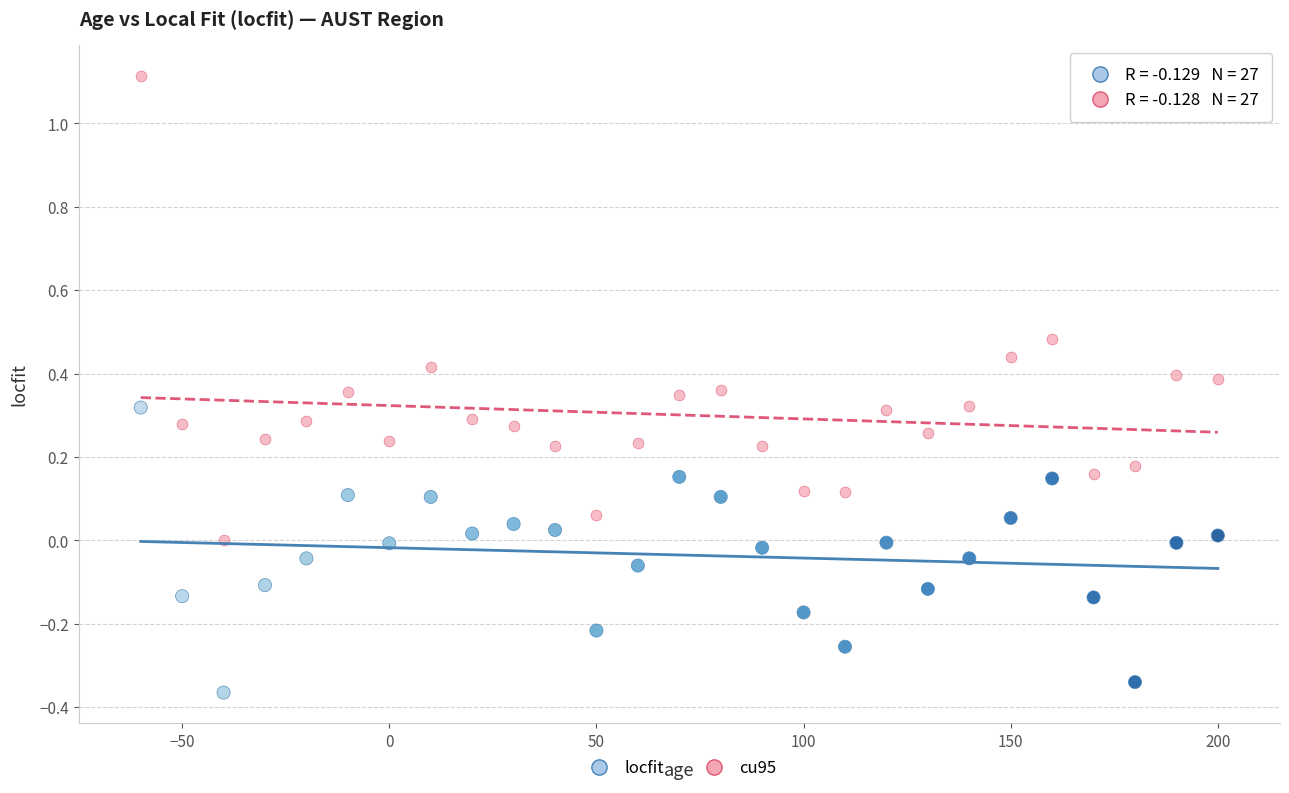

Across all data points, what is the range of X values (max minus min)?

260.0